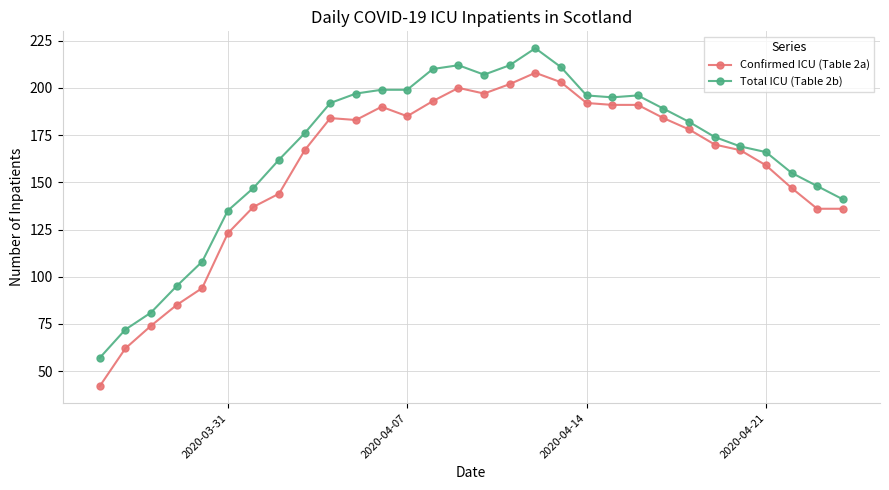

List the series in order of their overall mean, highest first.

Total ICU (Table 2b), Confirmed ICU (Table 2a)